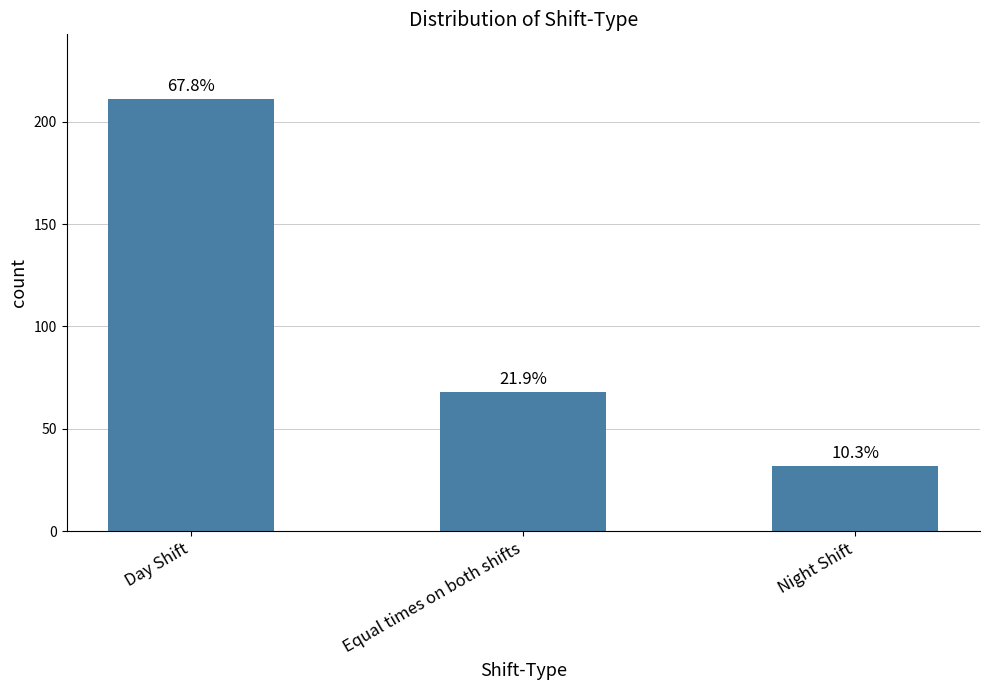

Read the value at Equal times on both shifts, to the nearest 10.

70